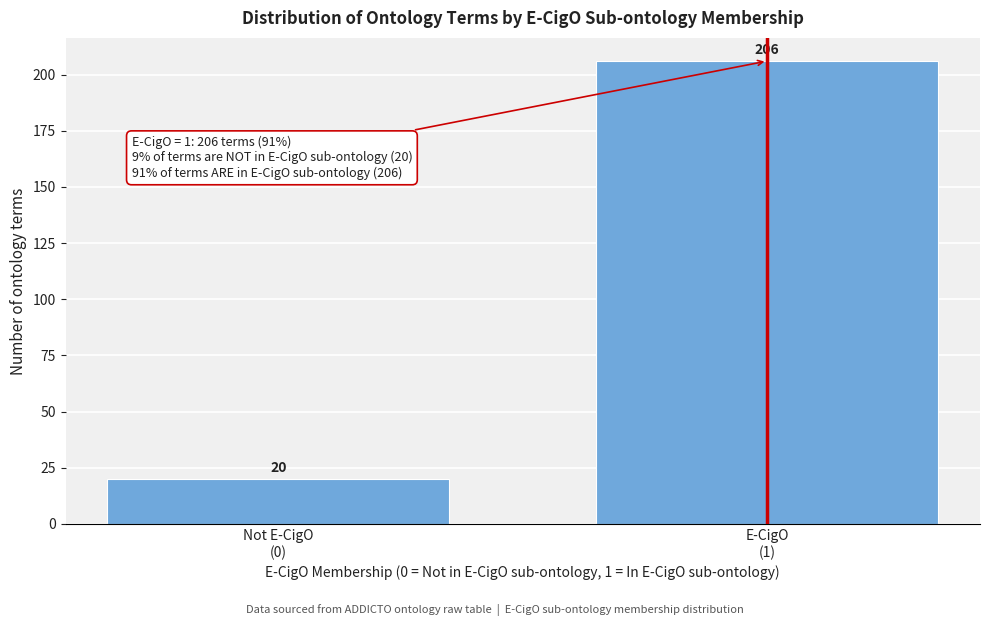

Reading left to right, list all the values displayed in this chart.

20	206